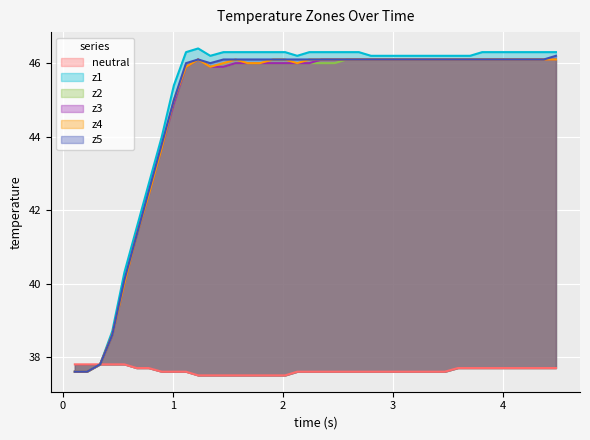

Which series has the largest total across all categories?

z1